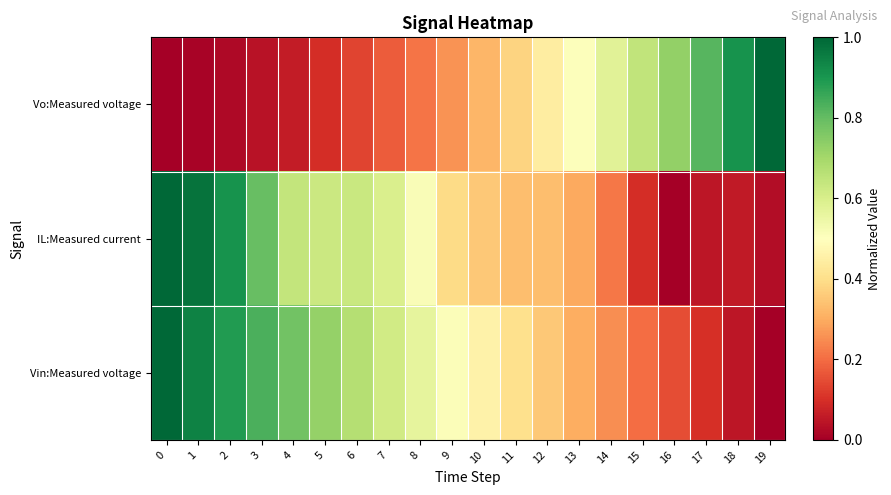

Which series changed the most between 8 and 13?

Vo:Measured voltage